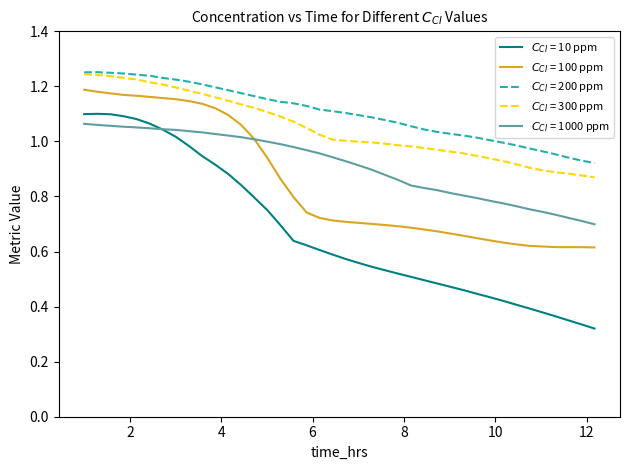

How many lines are shown in the chart?

5